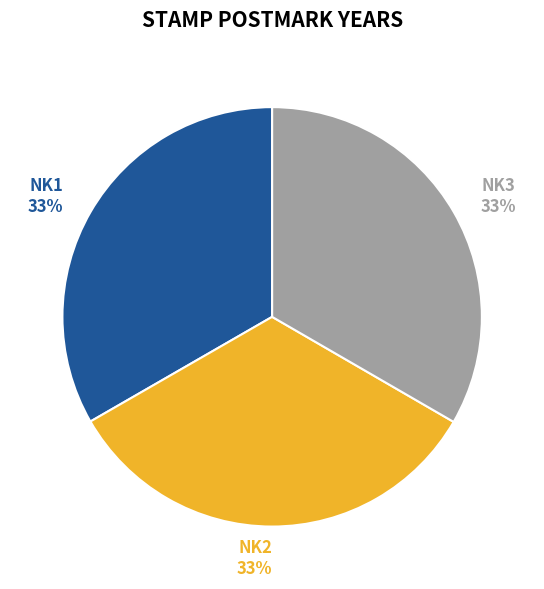

The NK1 slice represents 44% of the pie. True or false?

False